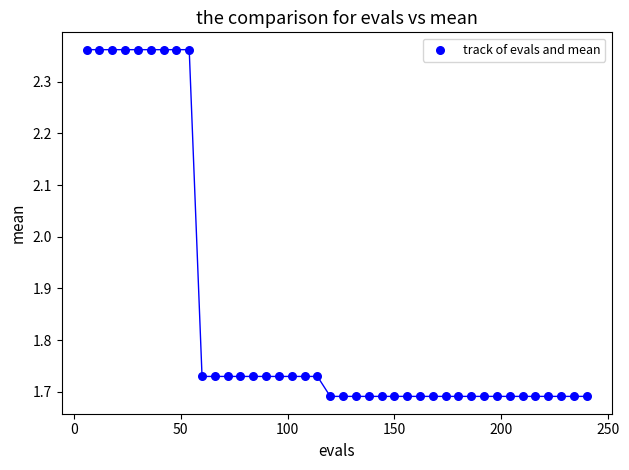

What is the range of X values (max minus min)?

234.0